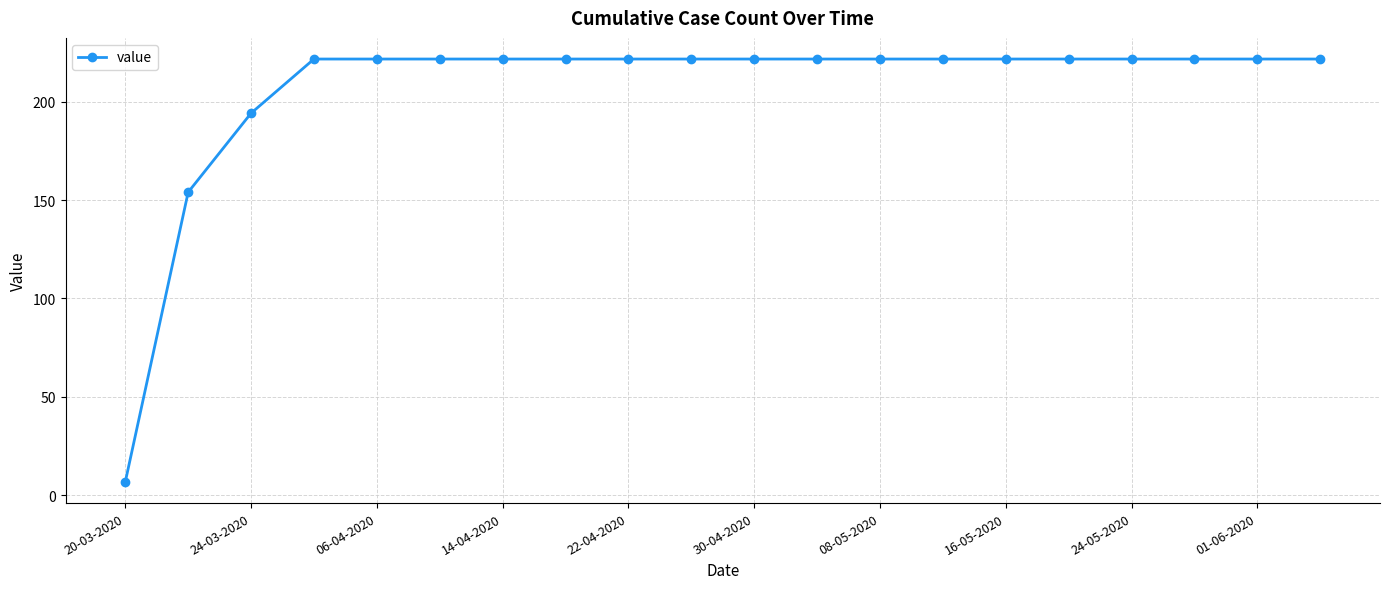

What is the minimum value shown in the chart?

6.7